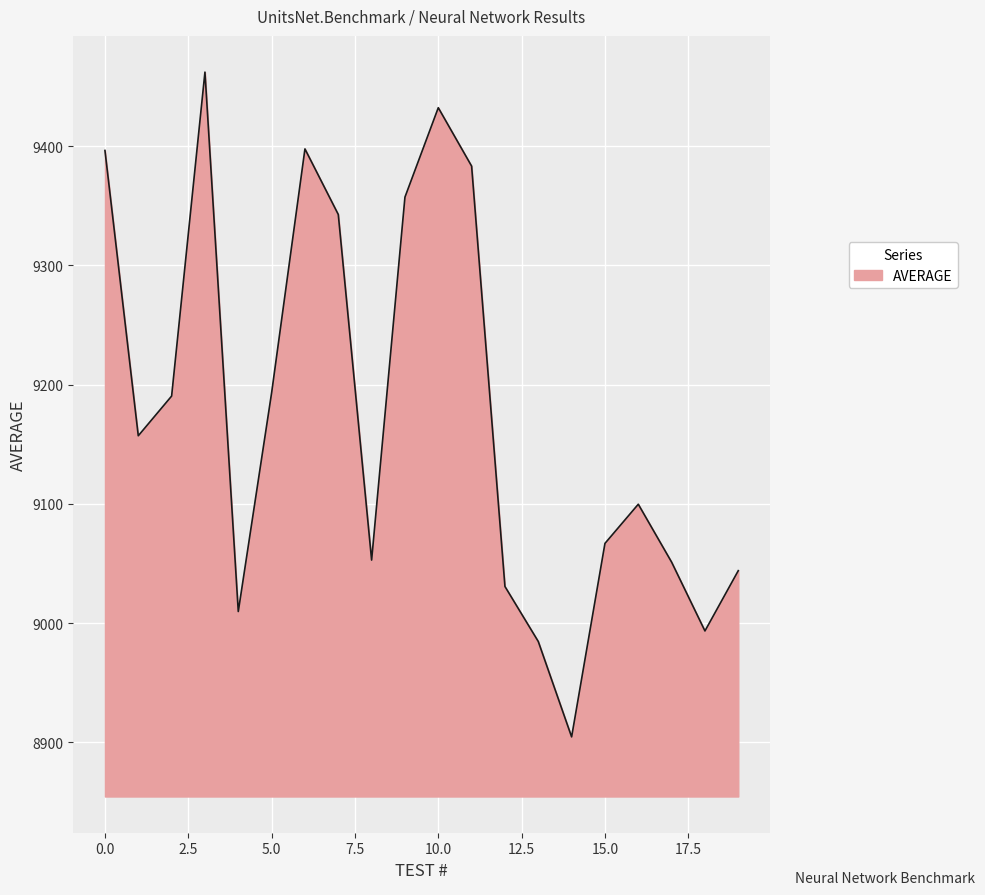

What is the average value?

9177.5